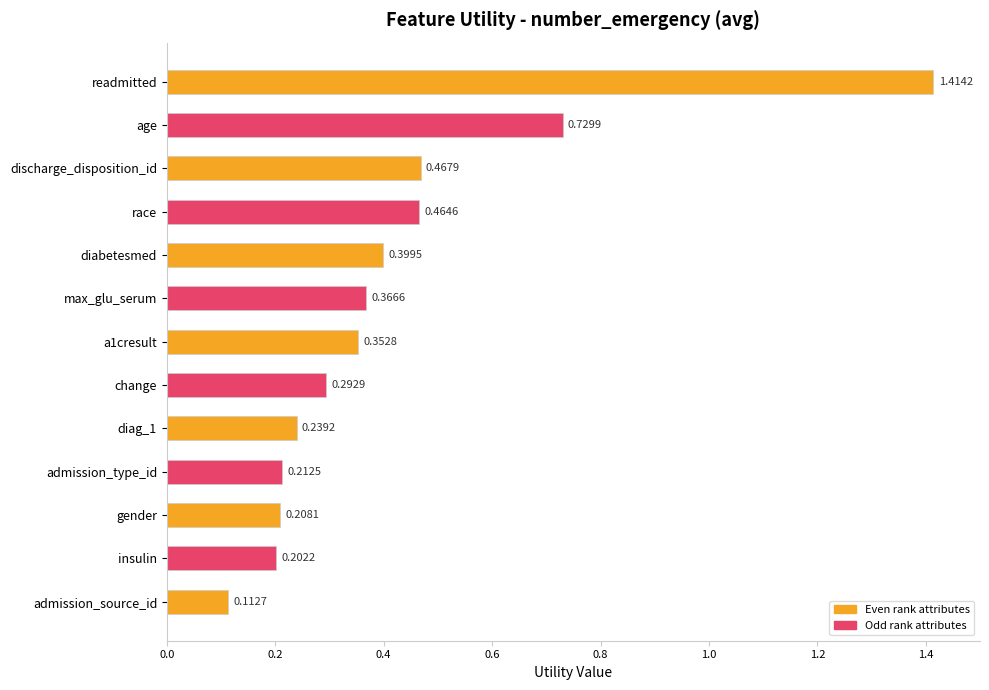

What is the difference between the maximum and minimum values?

1.3